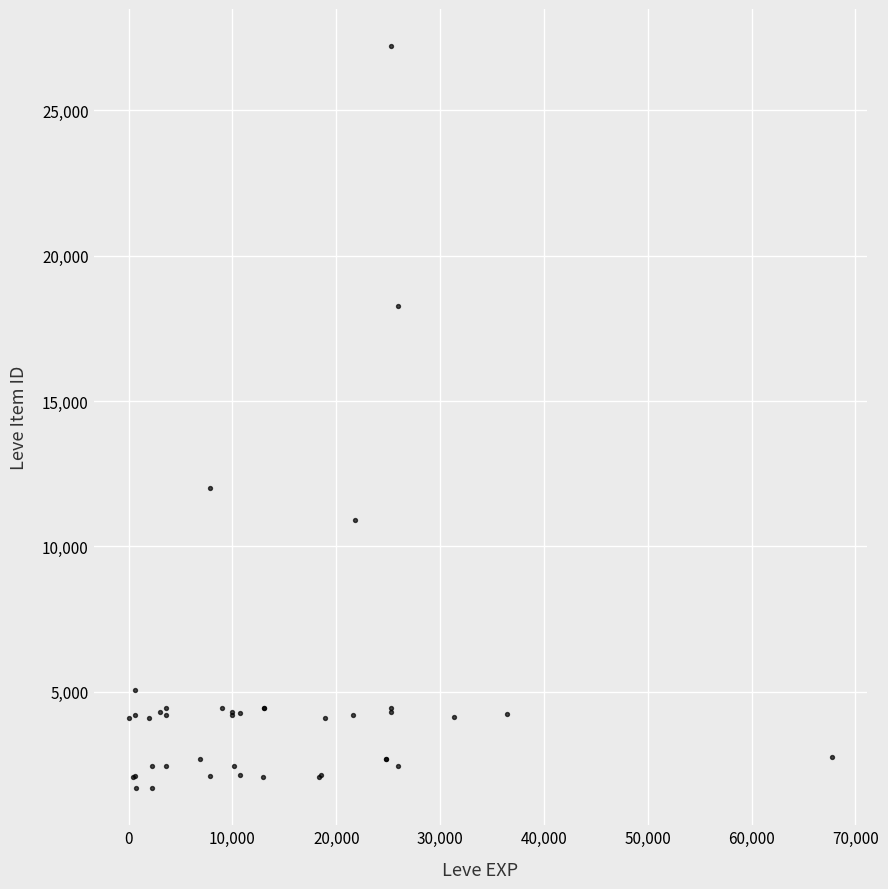

What Y value in the scatter plot is closest to 14448?

12018